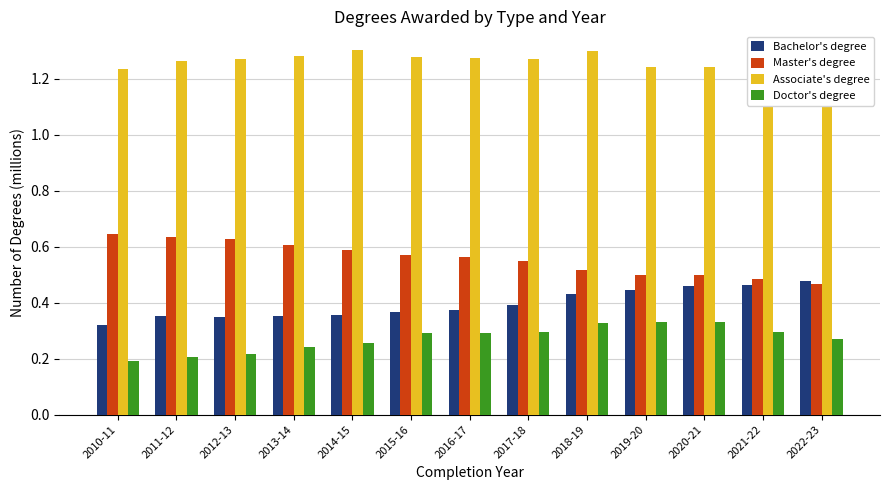

How many bars are there in total?

52